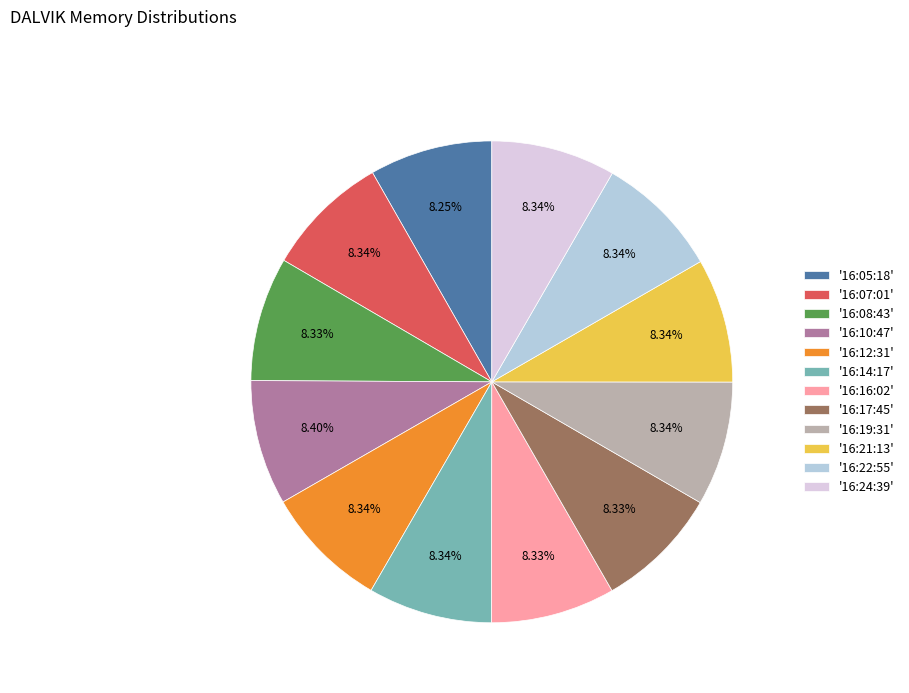

Combined, do '16:21:13' and '16:19:31' account for over 50%?

No